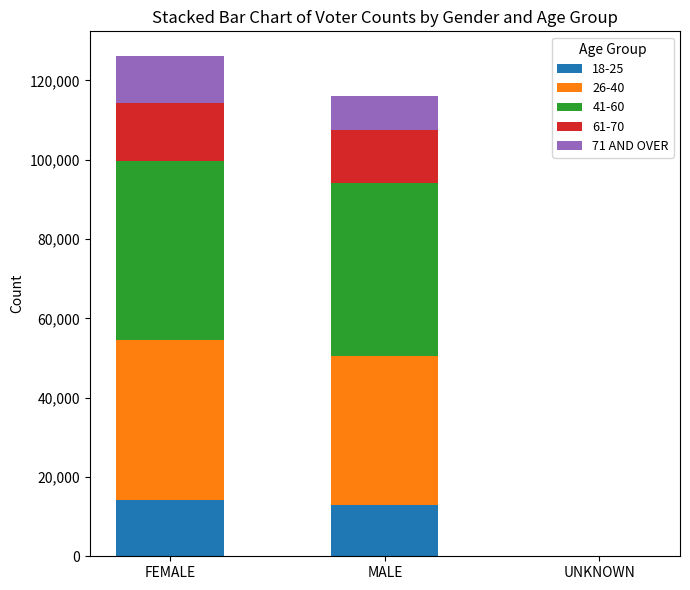

What is the total value across all series at MALE?

116187